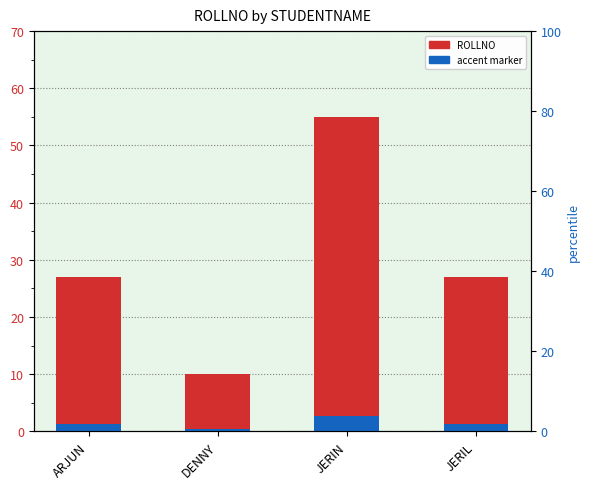

Reading left to right, list all the values displayed in this chart.

ROLLNO: ARJUN=27.0	DENNY=10.0	JERIN=55.0	JERIL=27.0
accent marker: ARJUN=1.4	DENNY=0.5	JERIN=2.8	JERIL=1.4